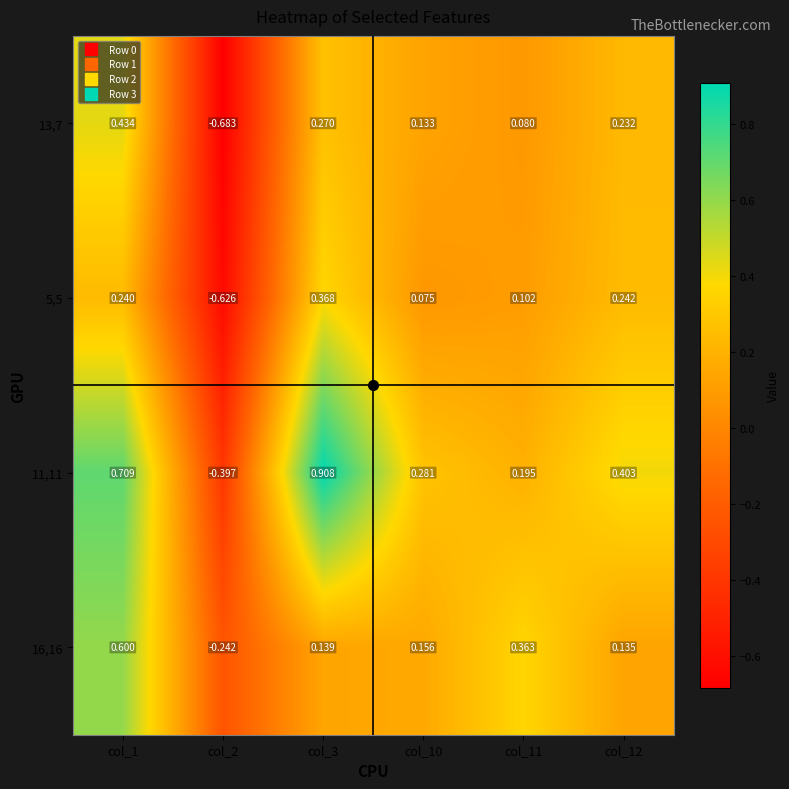

At which category does the chart reach its peak across all series?

col_3